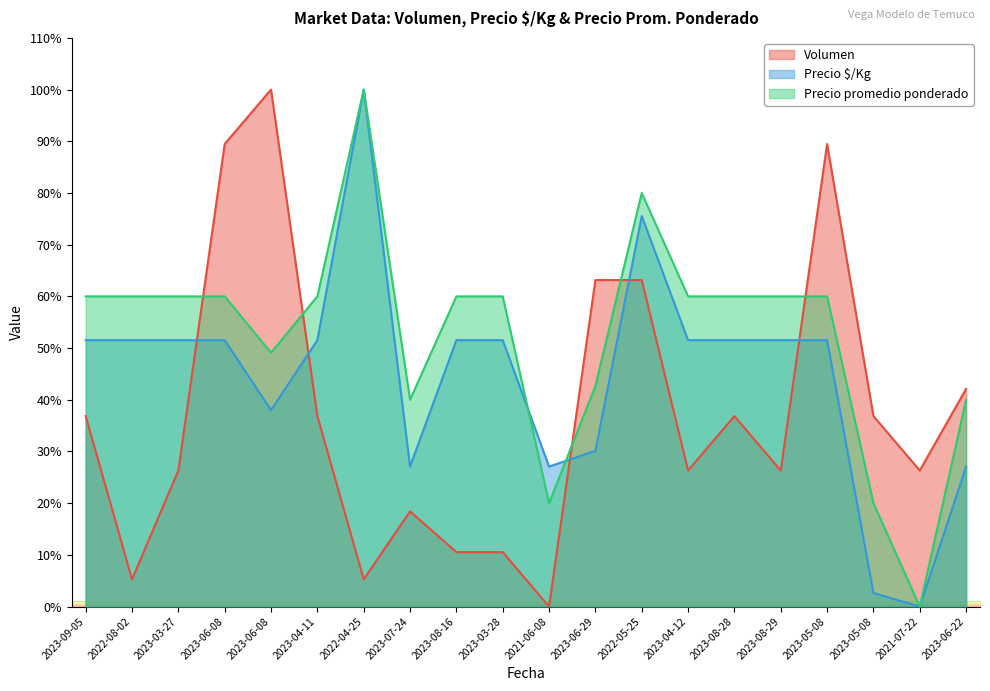

What is the label of the 12th point from the left?

2023-06-29